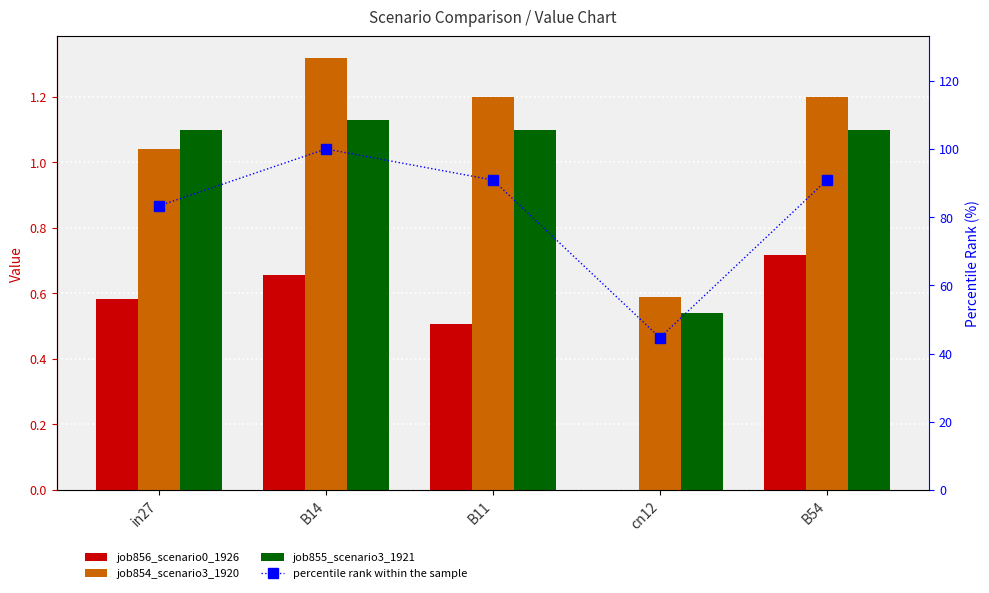

What is the difference between the maximum and minimum values in the job854_scenario3_1920 series?

0.7